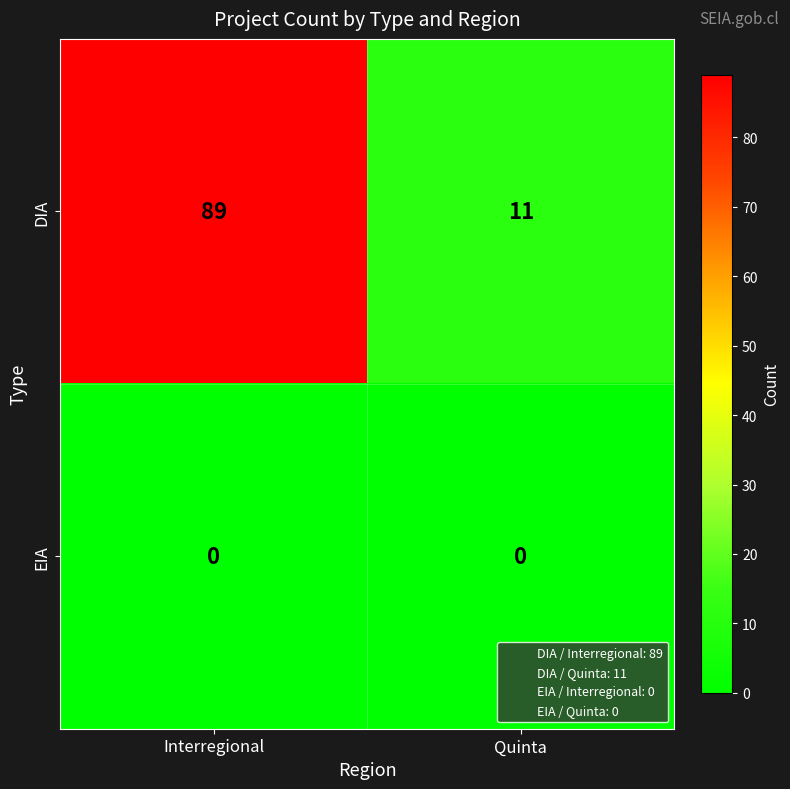

What is the difference between the DIA values at Quinta and Interregional?

78